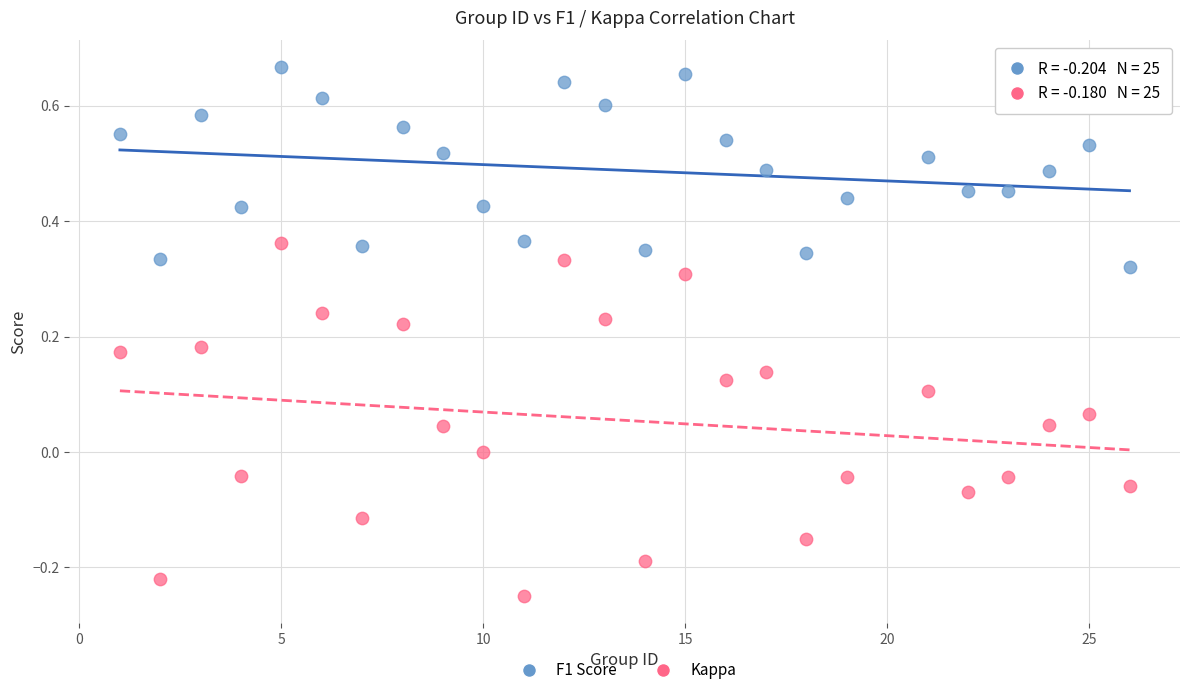

Across all data points, what is the range of X values (max minus min)?

25.0